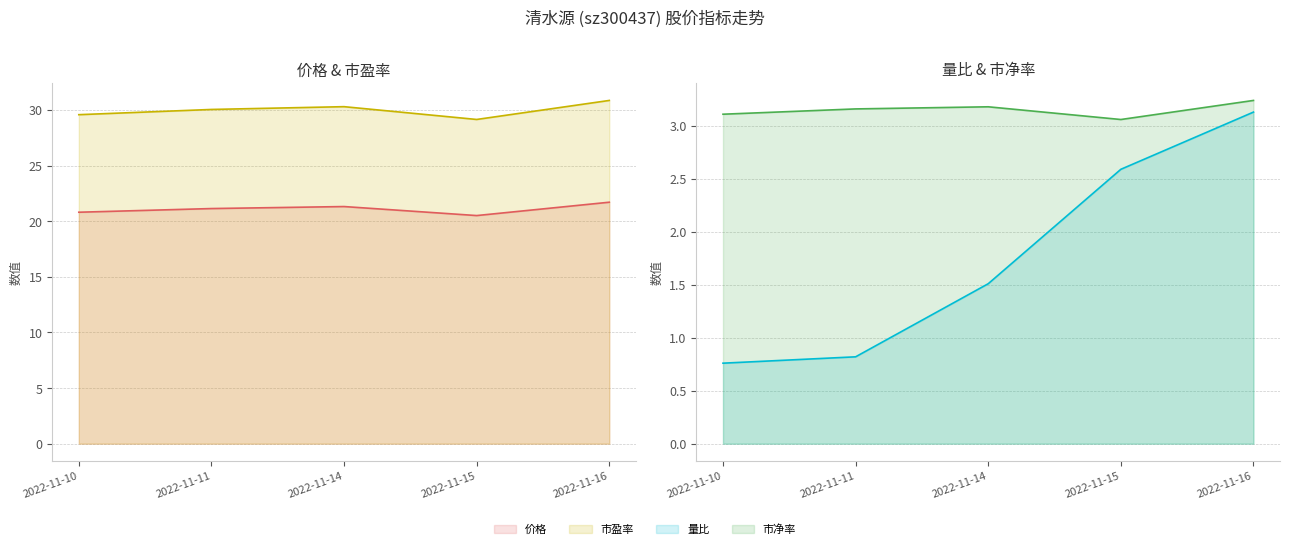

Is it true that 价格 equals 21.3 at 2022-11-14?

True